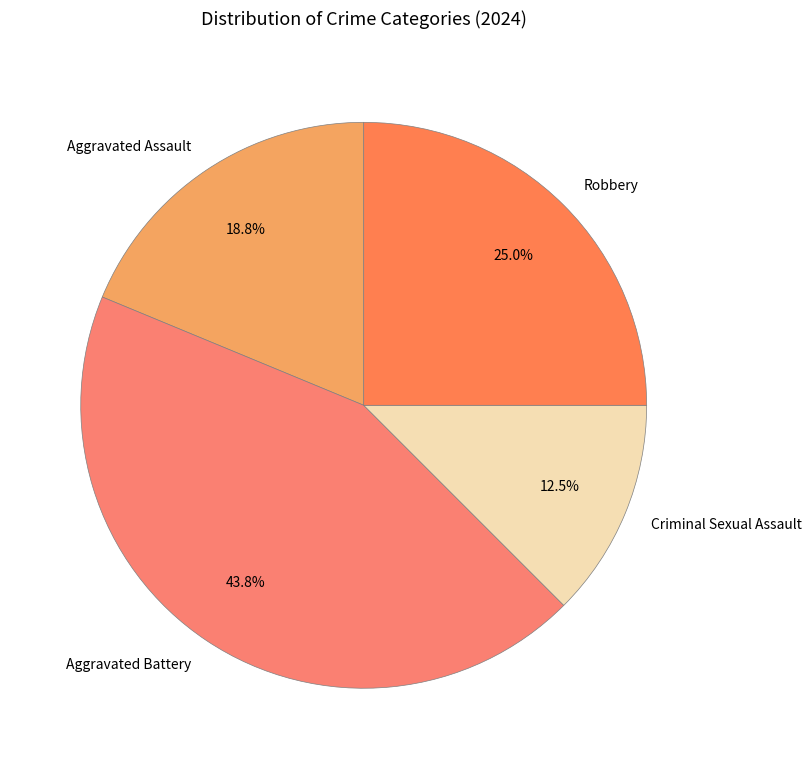

Rank the categories by value from highest to lowest.

Aggravated Battery, Robbery, Aggravated Assault, Criminal Sexual Assault